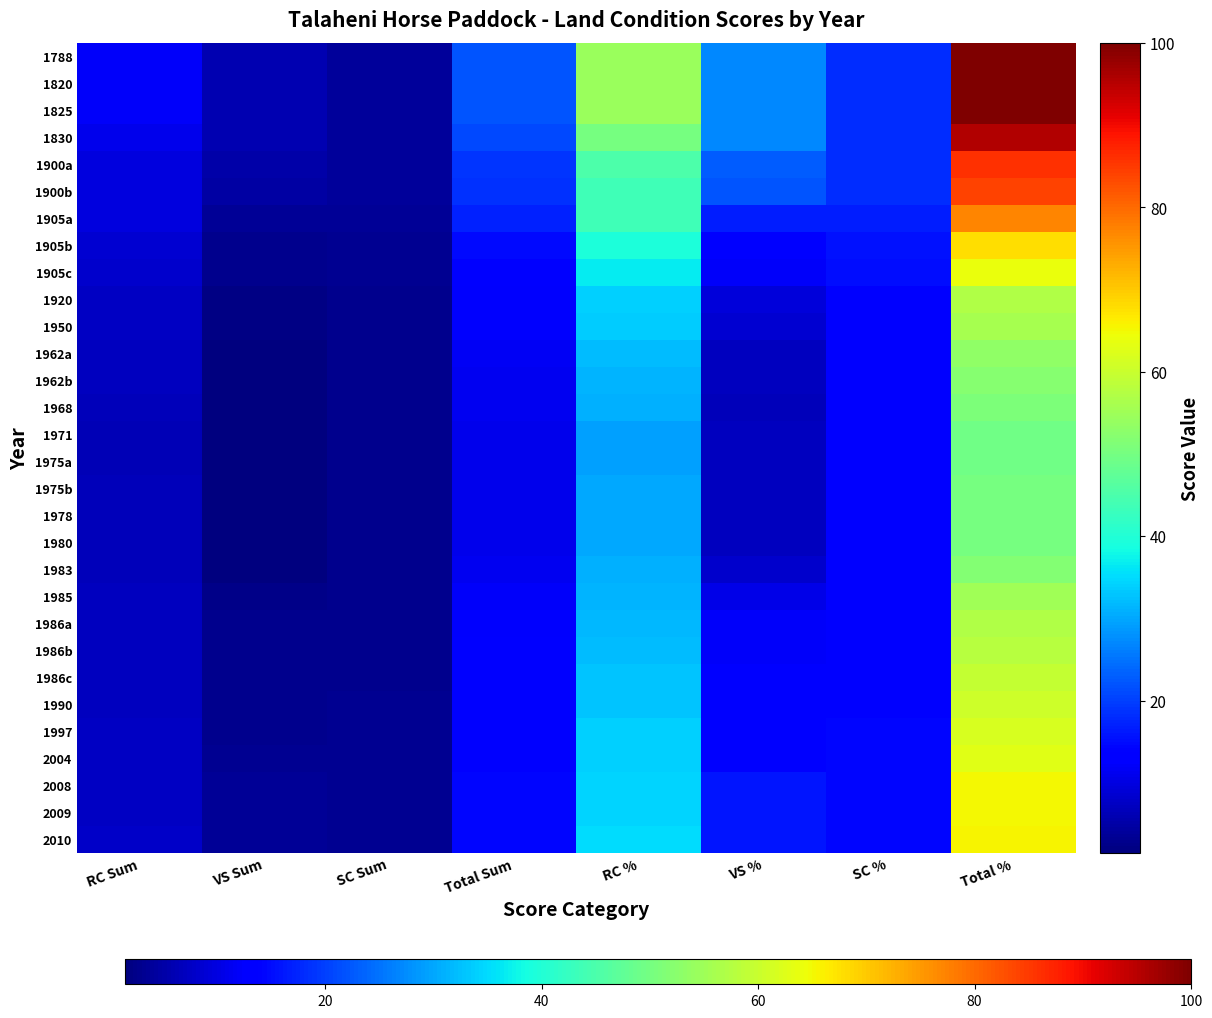

Which series has the largest range (max minus min)?

1788